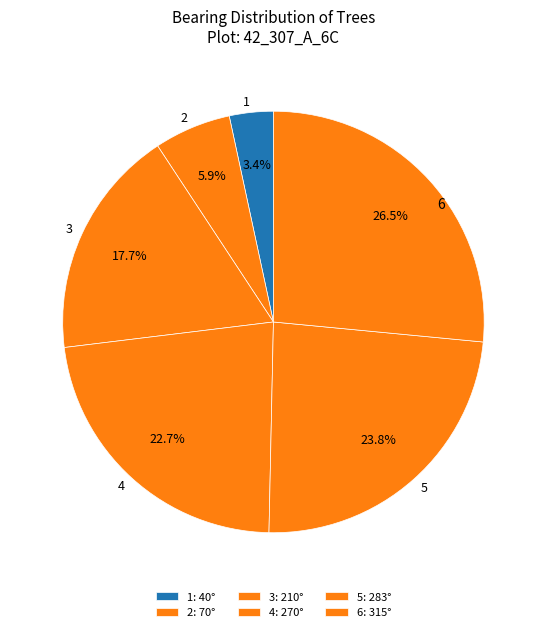

What is the total percentage of 6 and 1?

29.9%